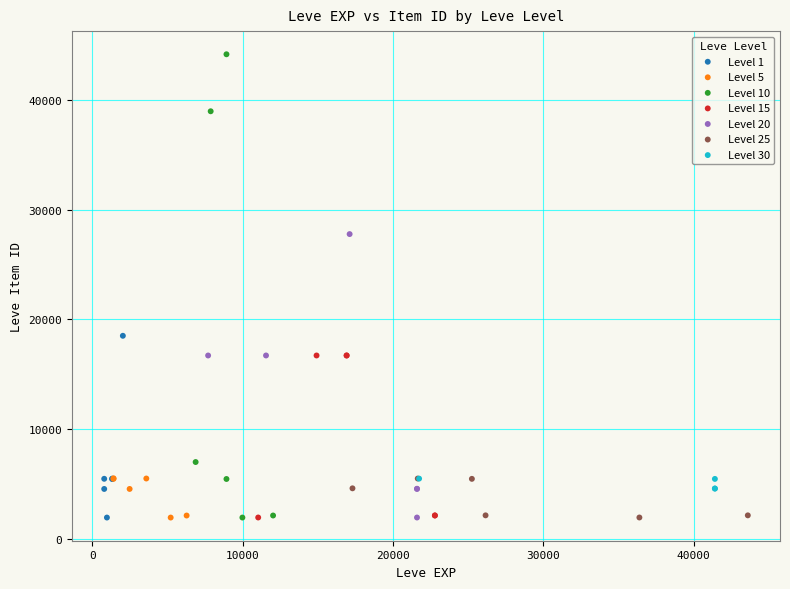

Which series has the largest Y range (max minus min)?

Level 10